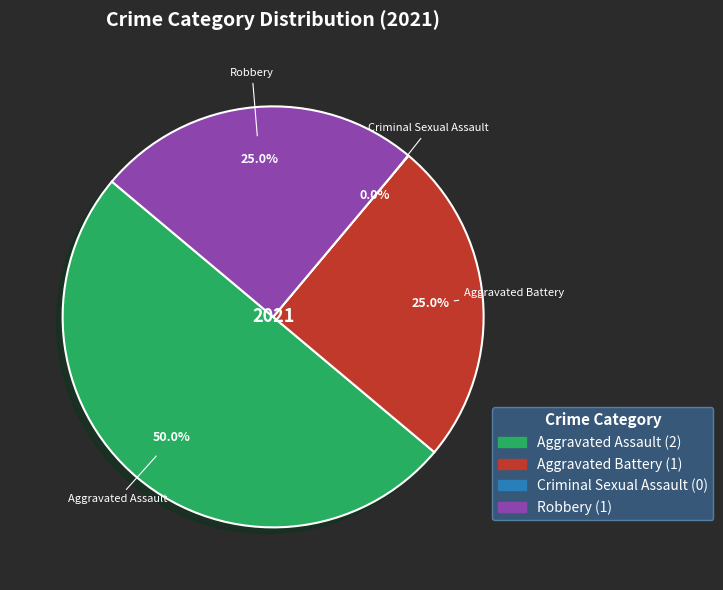

What is the largest slice in the pie chart?

Aggravated Assault